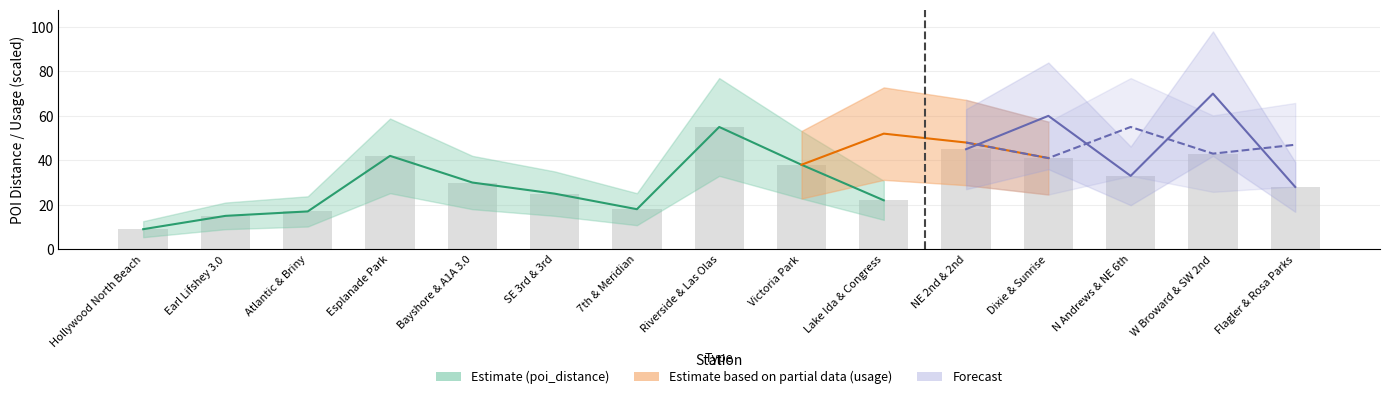

True or false: usage has a value of 0.2 at 13.

False